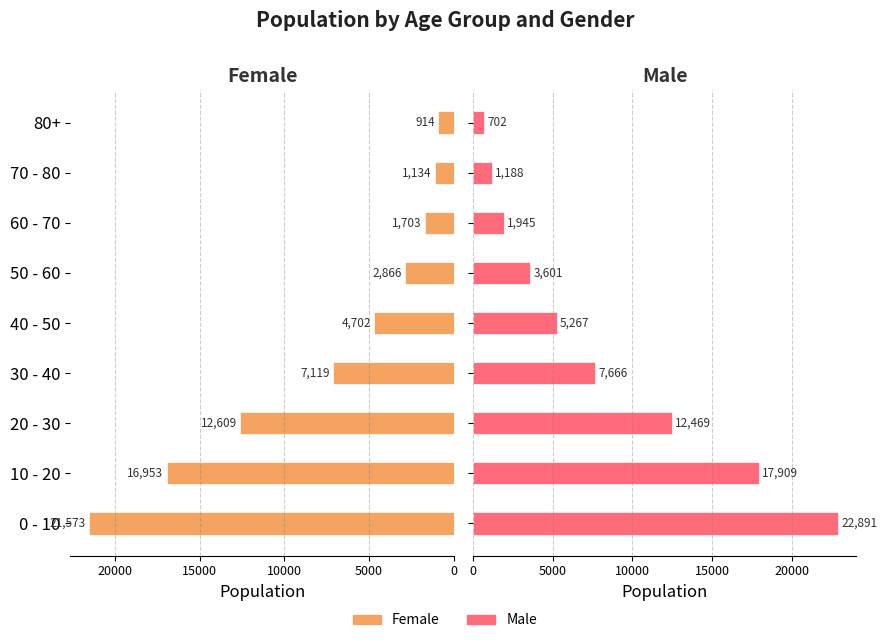

Which series has the widest spread of values?

Male